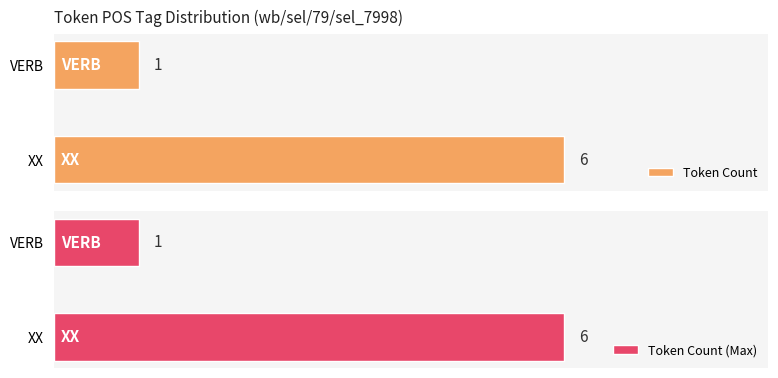

At how many categories does at least one series exceed 3?

1